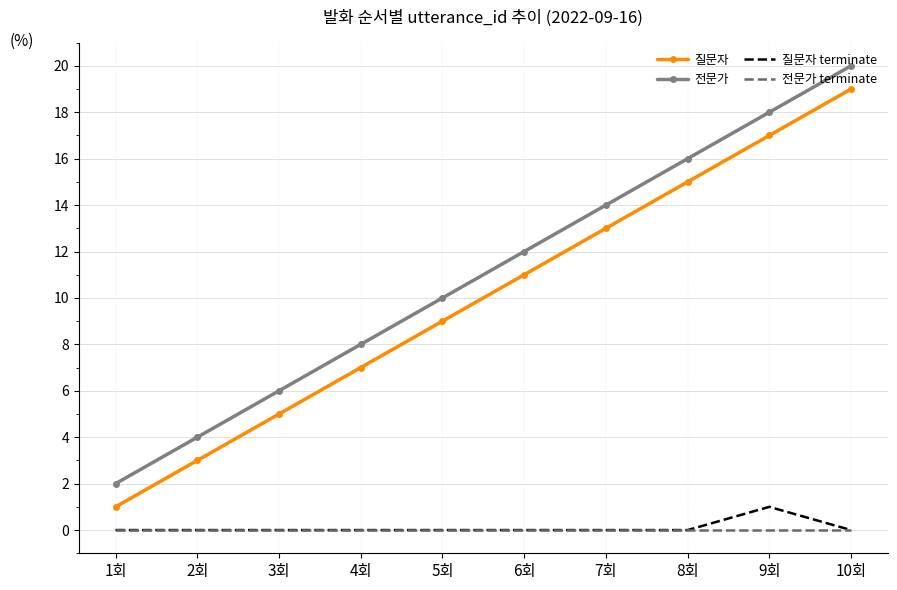

True or false: 질문자 and 전문가 intersect in this chart.

False